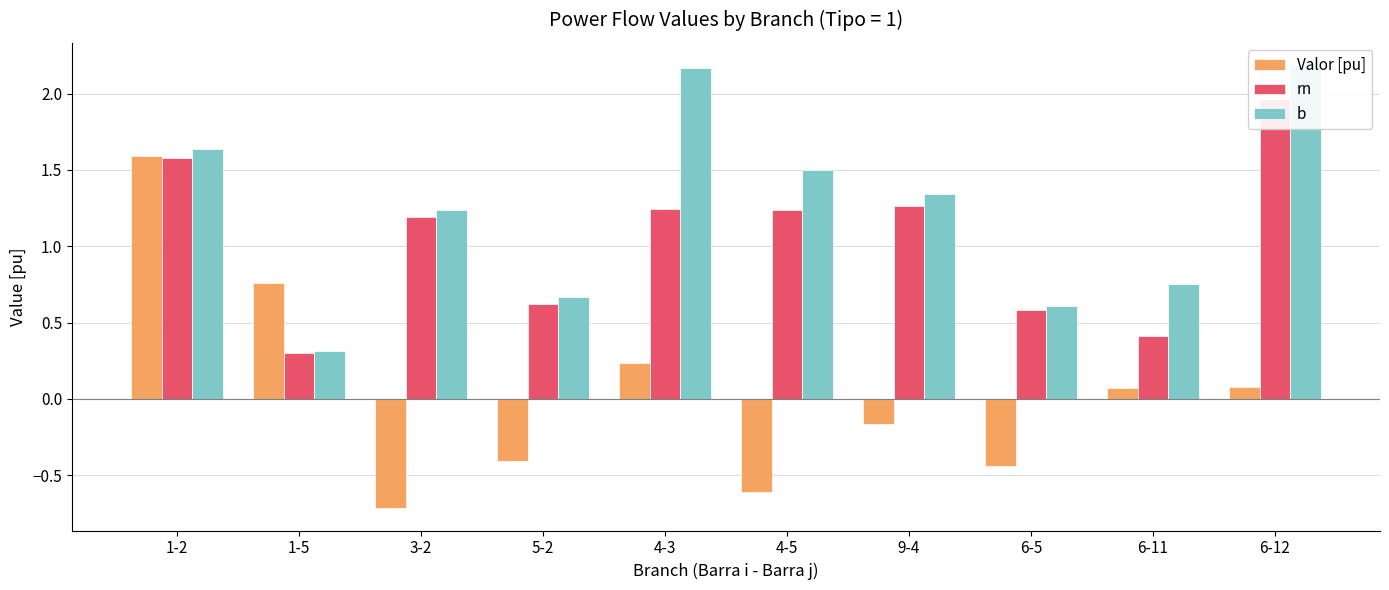

Between 5-2 and 9-4, which is larger?

9-4